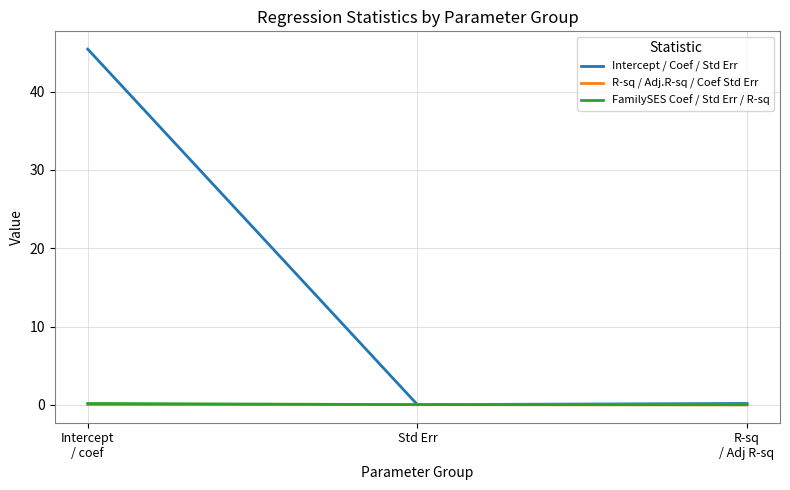

At how many categories does at least one series exceed 29?

1